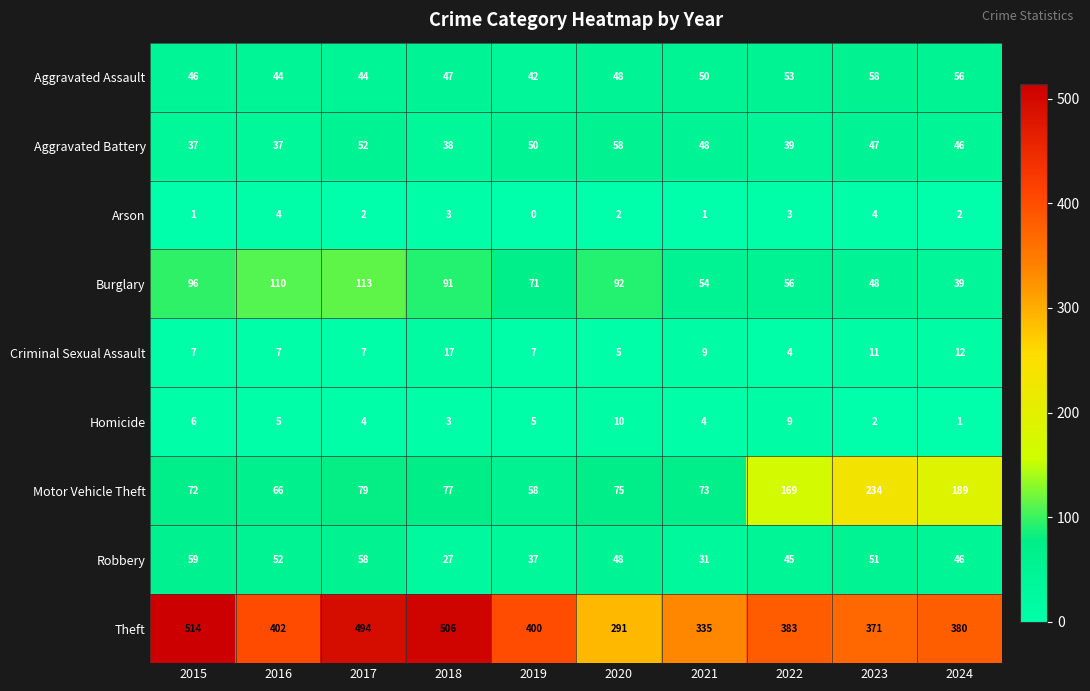

True or false: Aggravated Battery has a value of 19 at 2016.

False